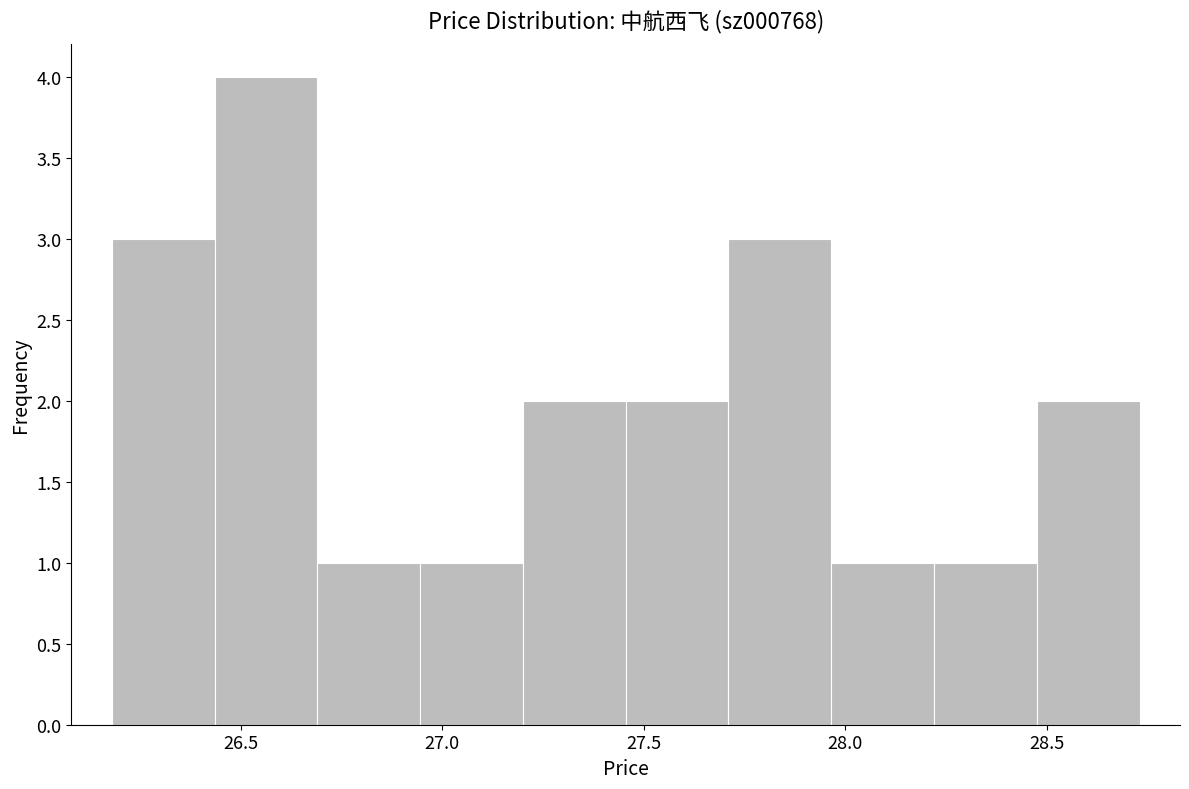

Reading left to right, transcribe this chart: for each bar, give the range it covers on the x-axis and its height. Neither the bar edges nor the heights are printed on the chart, so give them approximately, as read against the axes.

26.180 to 26.435: 3
26.435 to 26.690: 4
26.690 to 26.945: 1
26.945 to 27.200: 1
27.200 to 27.455: 2
27.455 to 27.710: 2
27.710 to 27.965: 3
27.965 to 28.220: 1
28.220 to 28.475: 1
28.475 to 28.730: 2